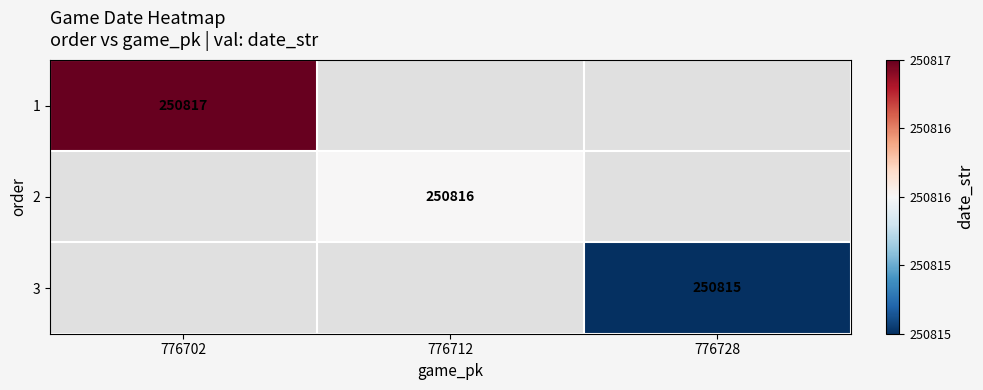

The value of 3 at 776728 is 250815.0. True or false?

True